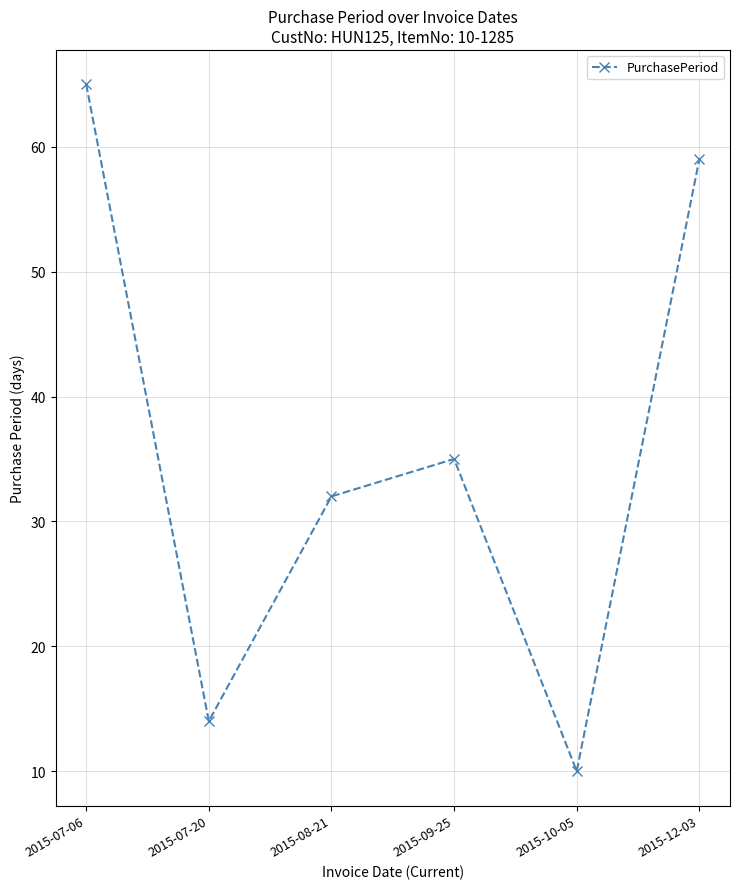

Does the chart display data point markers on the line(s)?

Yes